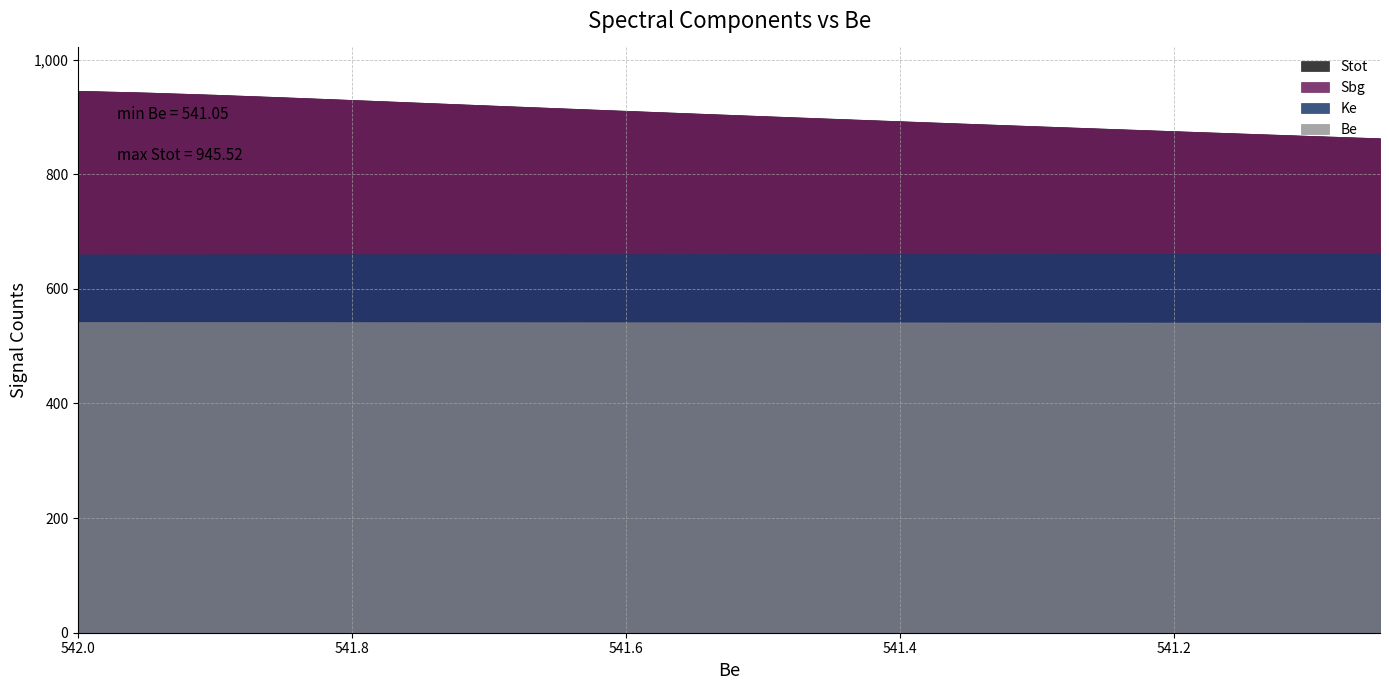

True or false: Stot and Ke cross at least once.

False